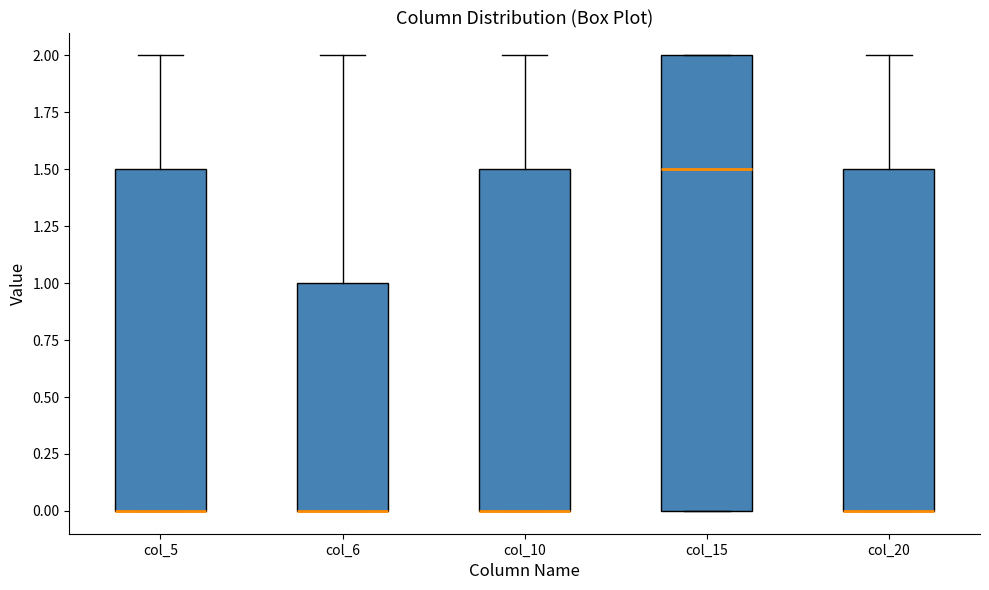

Reading left to right, read every box against the y-axis: the position of its median line, the range the box covers, and the ends of its whiskers. The values are not printed on the chart, so give them approximately, as read against the axis.

col_5: median 0.0 (drawn on the box's lower edge), box 0.0 to 1.5, whiskers 0.0 to 2.0
col_6: median 0.0 (drawn on the box's lower edge), box 0.0 to 1.0, whiskers 0.0 to 2.0
col_10: median 0.0 (drawn on the box's lower edge), box 0.0 to 1.5, whiskers 0.0 to 2.0
col_15: median 1.5, box 0.0 to 2.0, whiskers 0.0 to 2.0
col_20: median 0.0 (drawn on the box's lower edge), box 0.0 to 1.5, whiskers 0.0 to 2.0